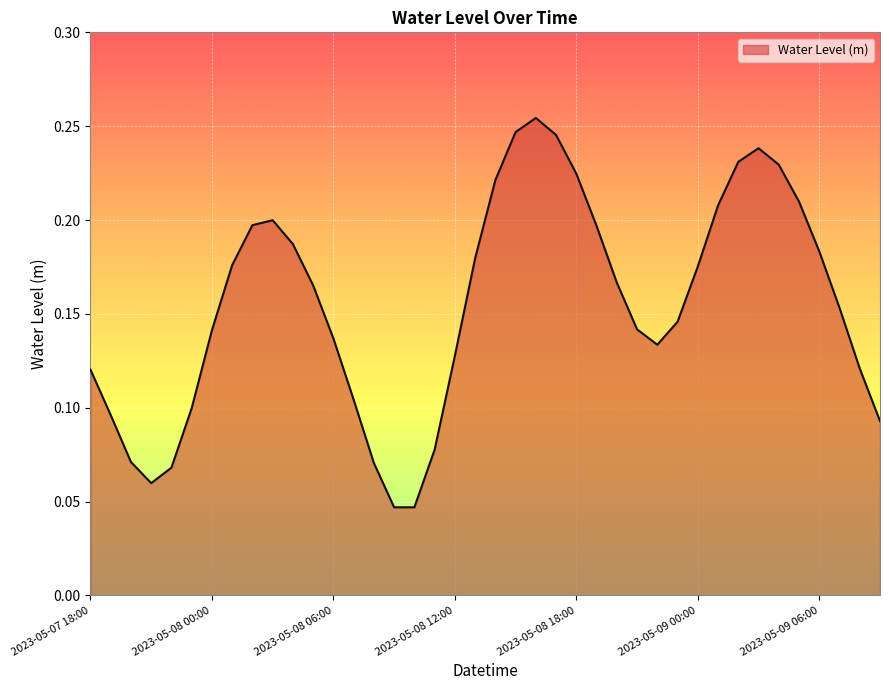

What is the greatest value displayed?

0.3